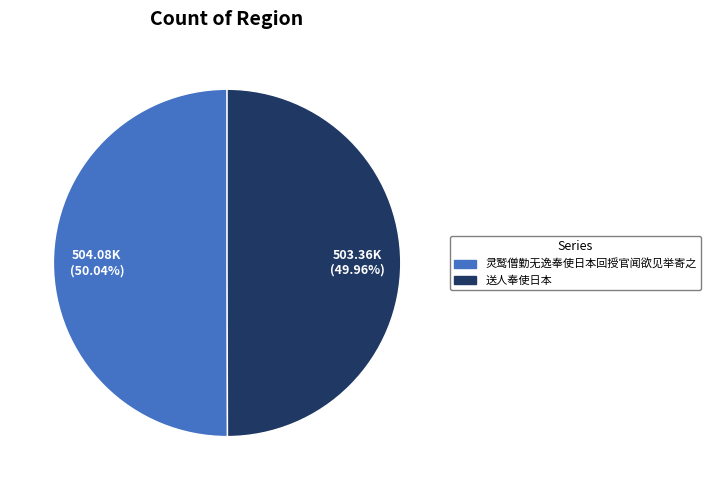

Do 灵鹫僧勤无逸奉使日本回授官闻欲见举寄之 and 送人奉使日本 together represent more than half of the pie?

Yes